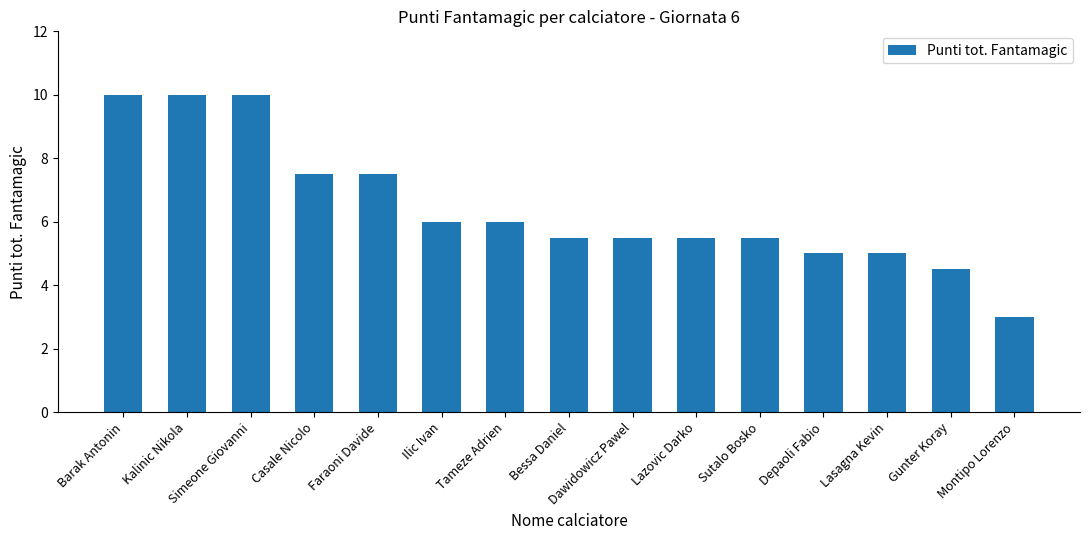

True or false: the data shows 10.0 at Barak Antonin.

True